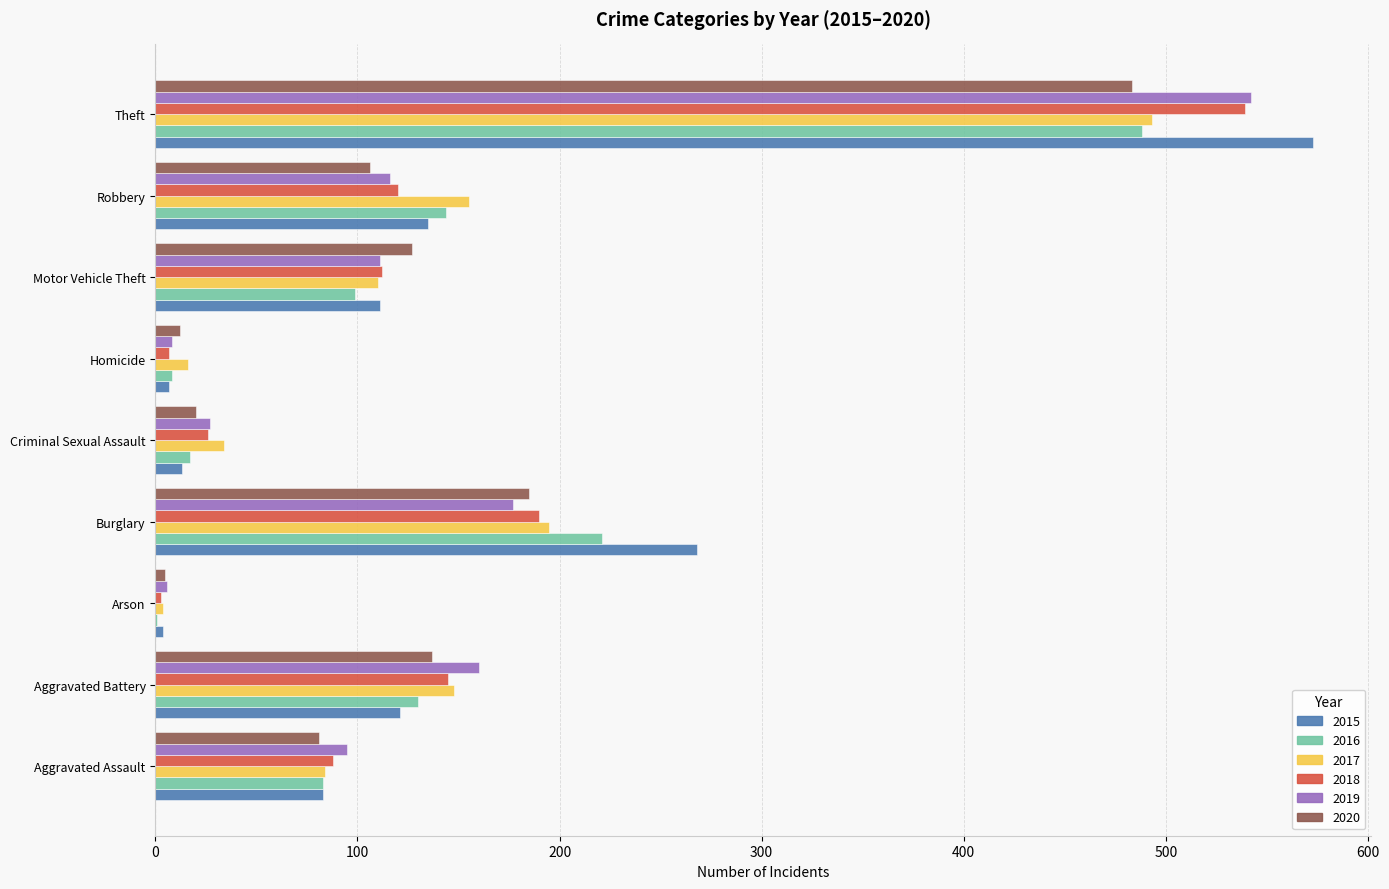

Which category has the highest value across all series?

Theft